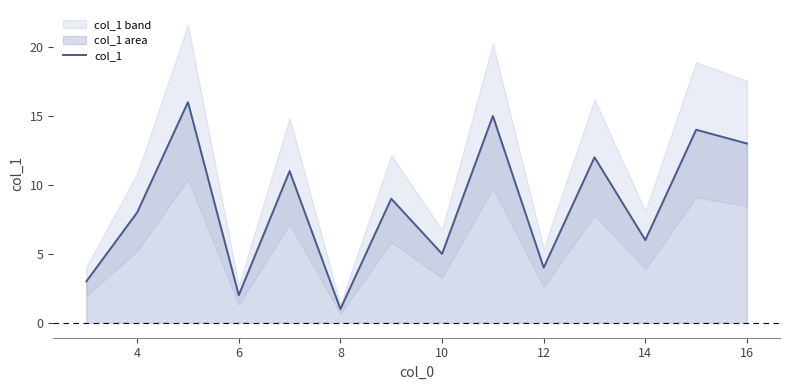

What is the difference between the maximum and minimum values?

15